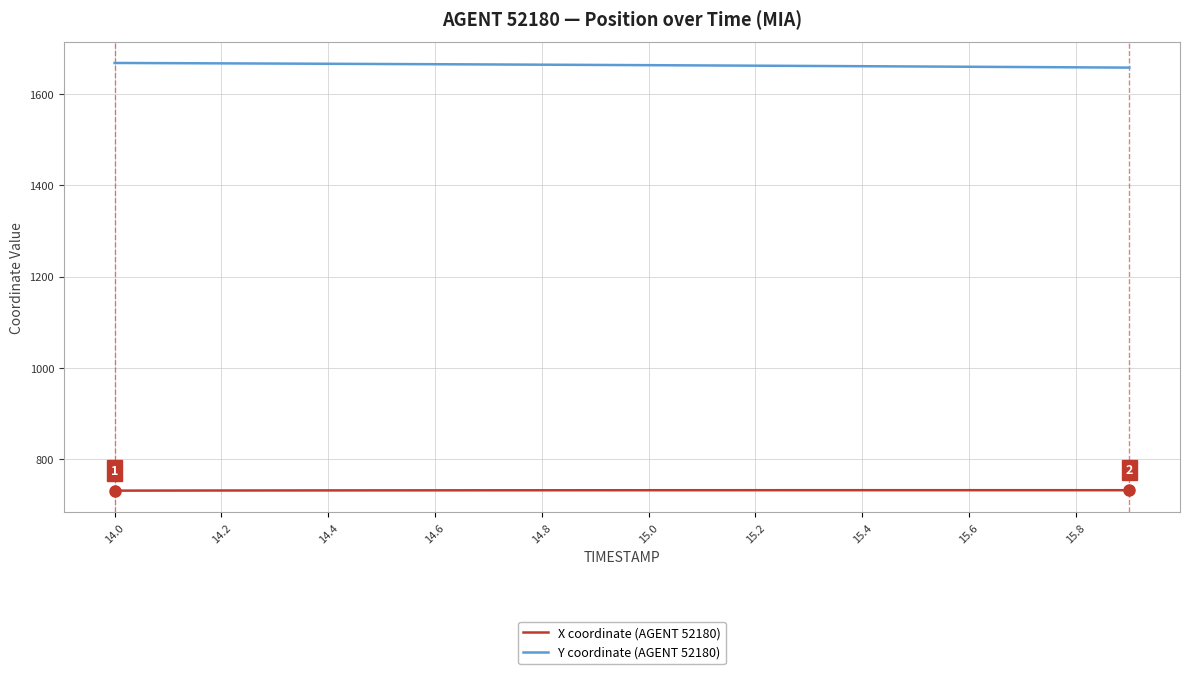

Rank the series by their maximum value, from lowest to highest.

X coordinate (AGENT 52180), Y coordinate (AGENT 52180)